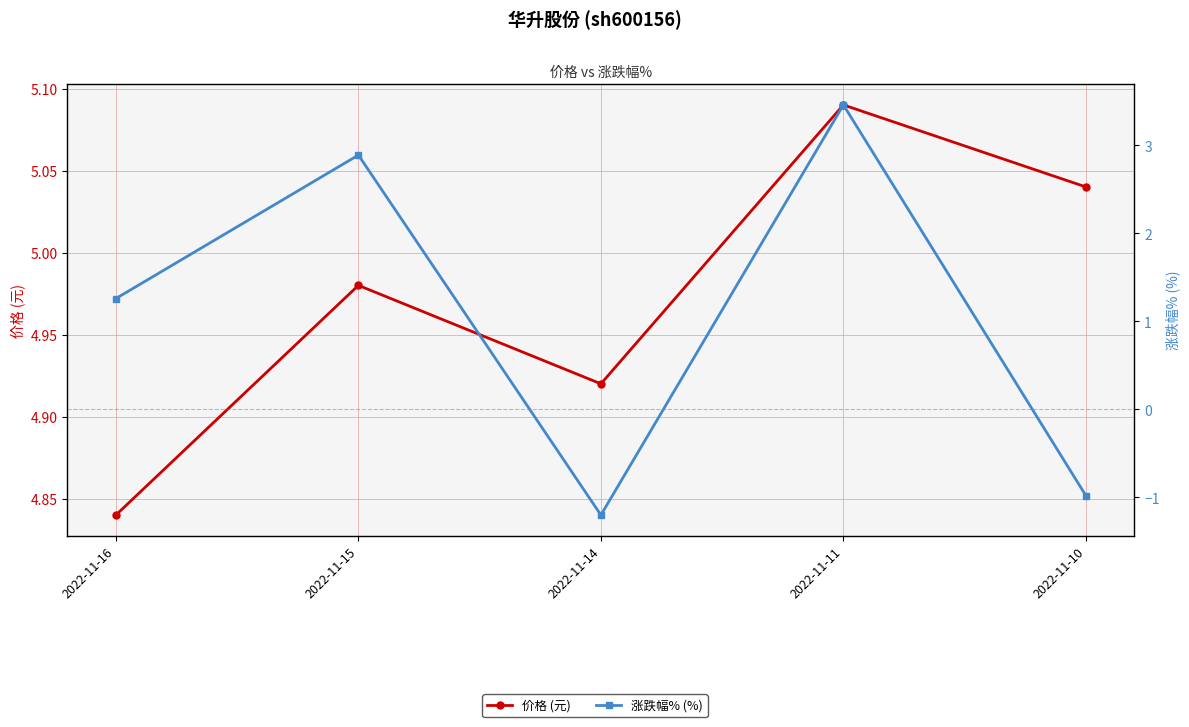

True or false: 价格 (元) and 涨跌幅% (%) intersect in this chart.

False